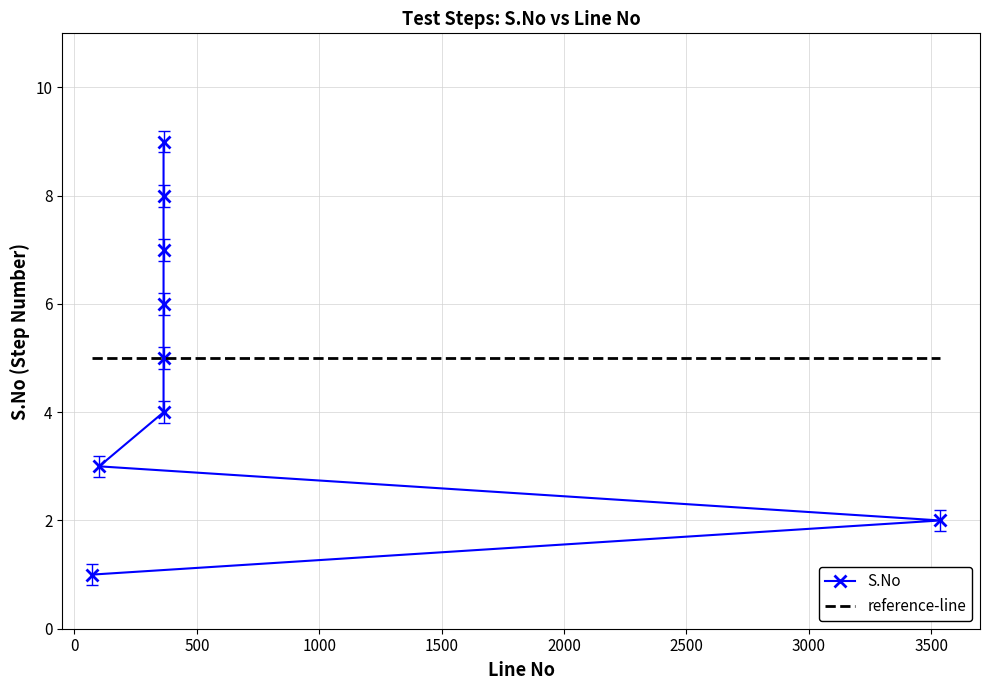

Reading right to left, list all the values displayed in this chart.

S.No: 9	8	7	6	5	4	3	2	1
reference-line: 5	5	5	5	5	5	5	5	5